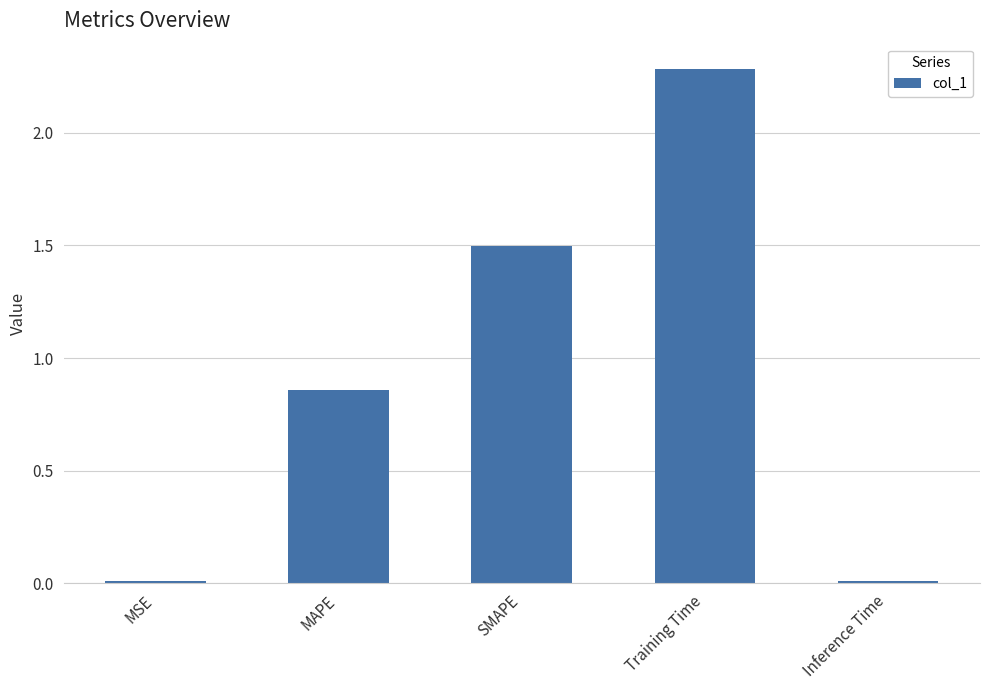

Which has a higher value, Training Time or SMAPE?

Training Time